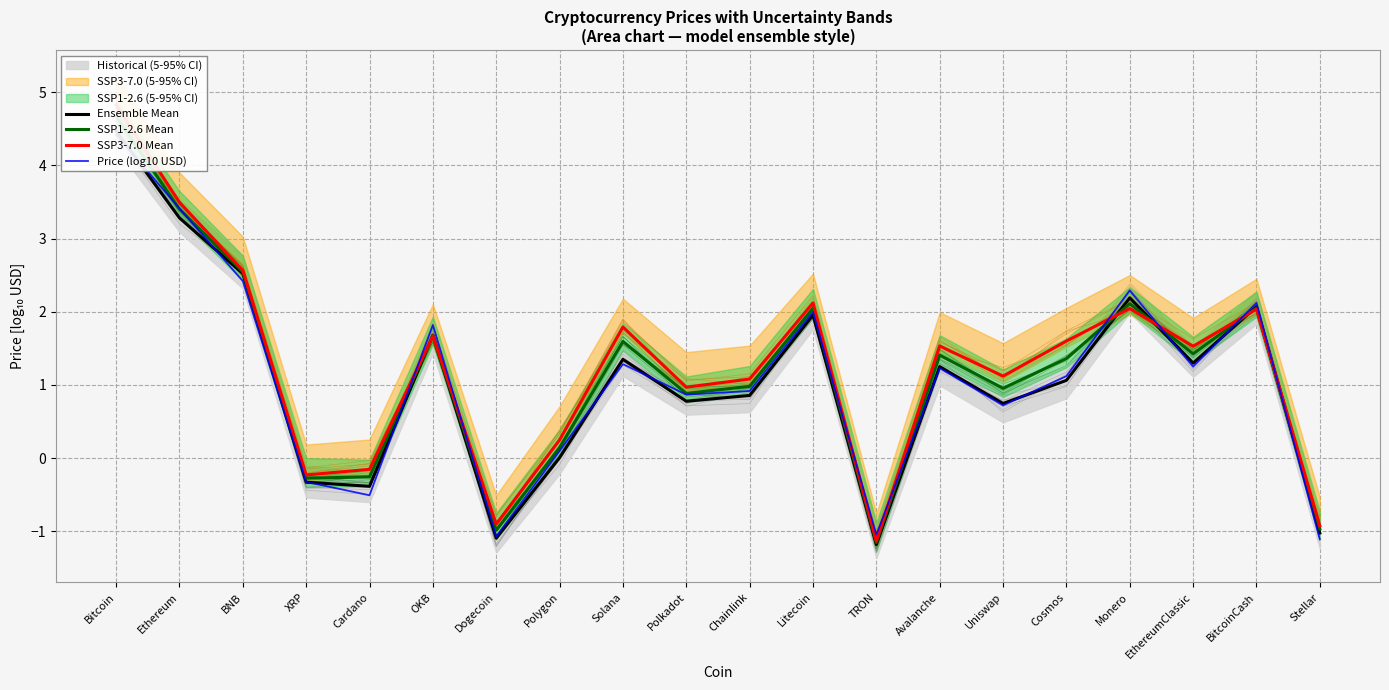

Which has a higher value, XRP or Monero?

Monero